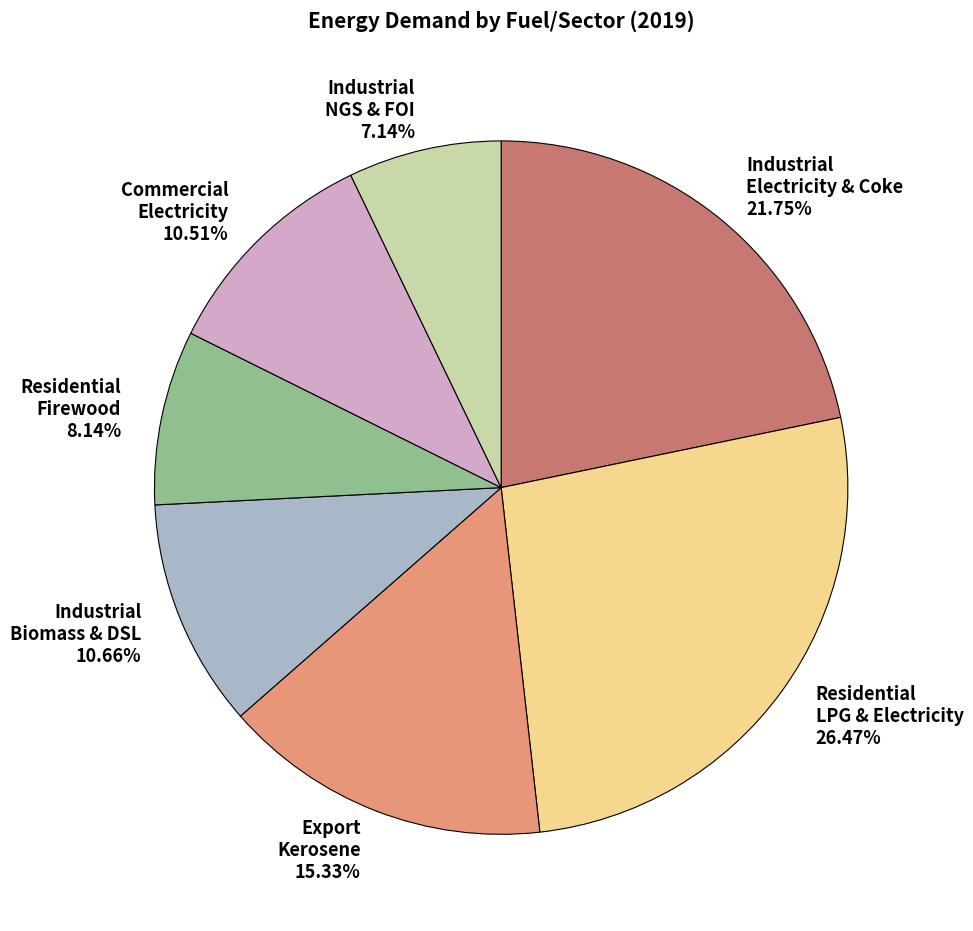

Does any single category account for the majority?

No